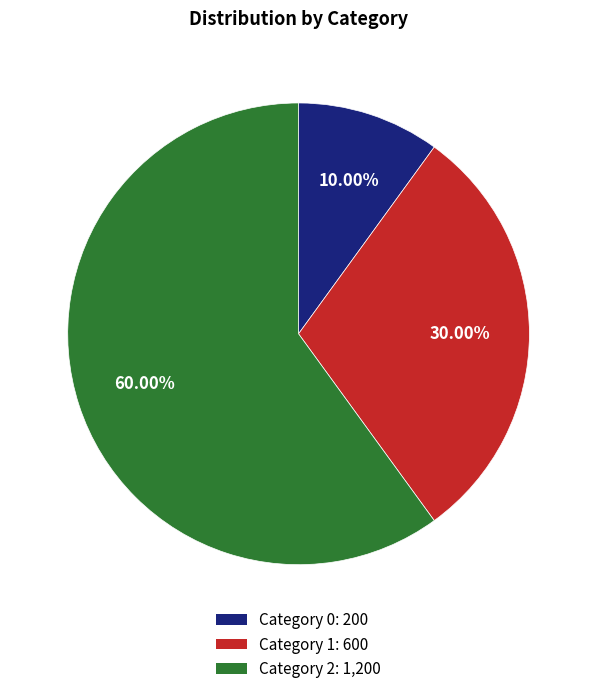

Does any single category account for the majority?

Yes